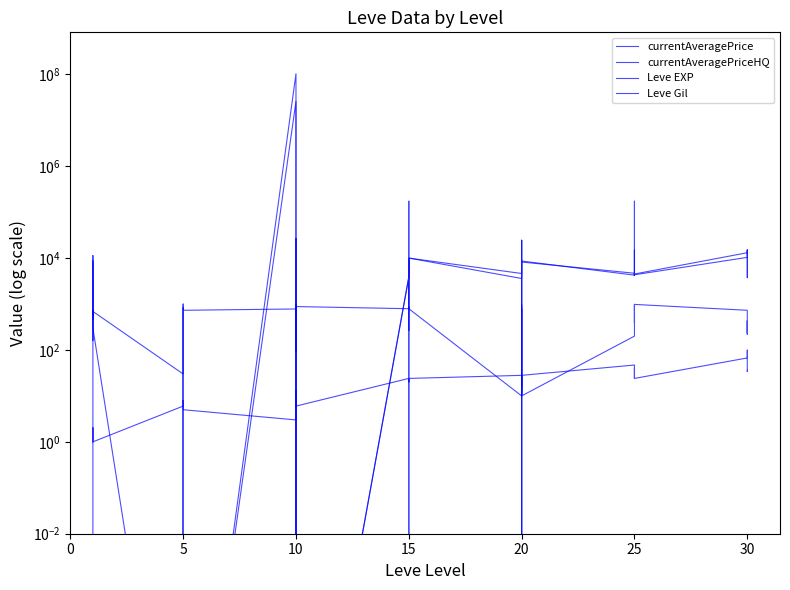

What is the greatest value displayed?

103003000.0